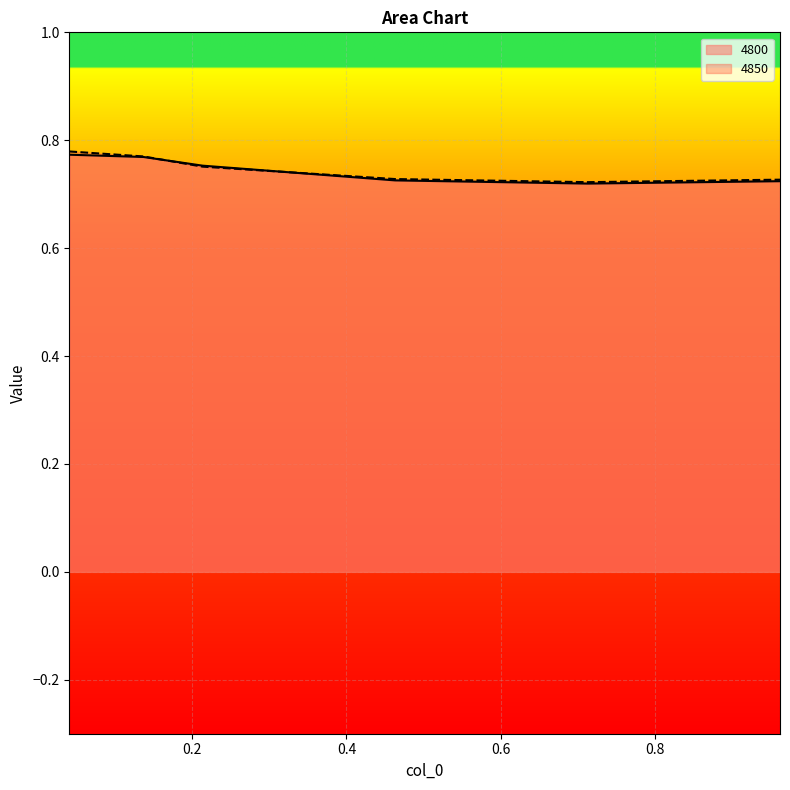

At which label does 4800 reach its minimum?

0.7123287671232876